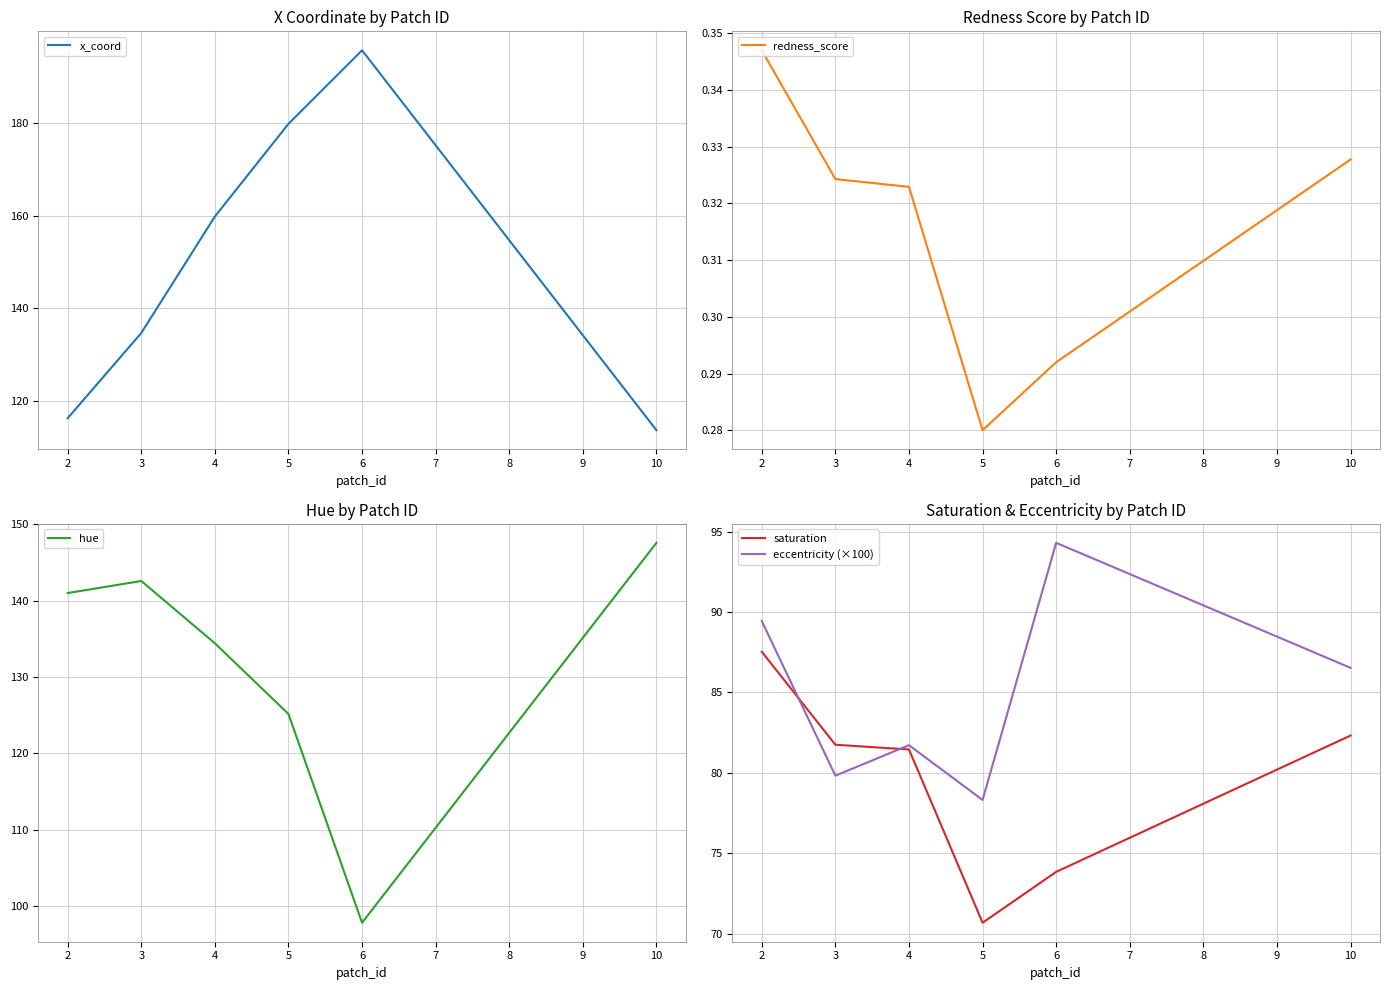

Which series has the largest total across all categories?

x_coord